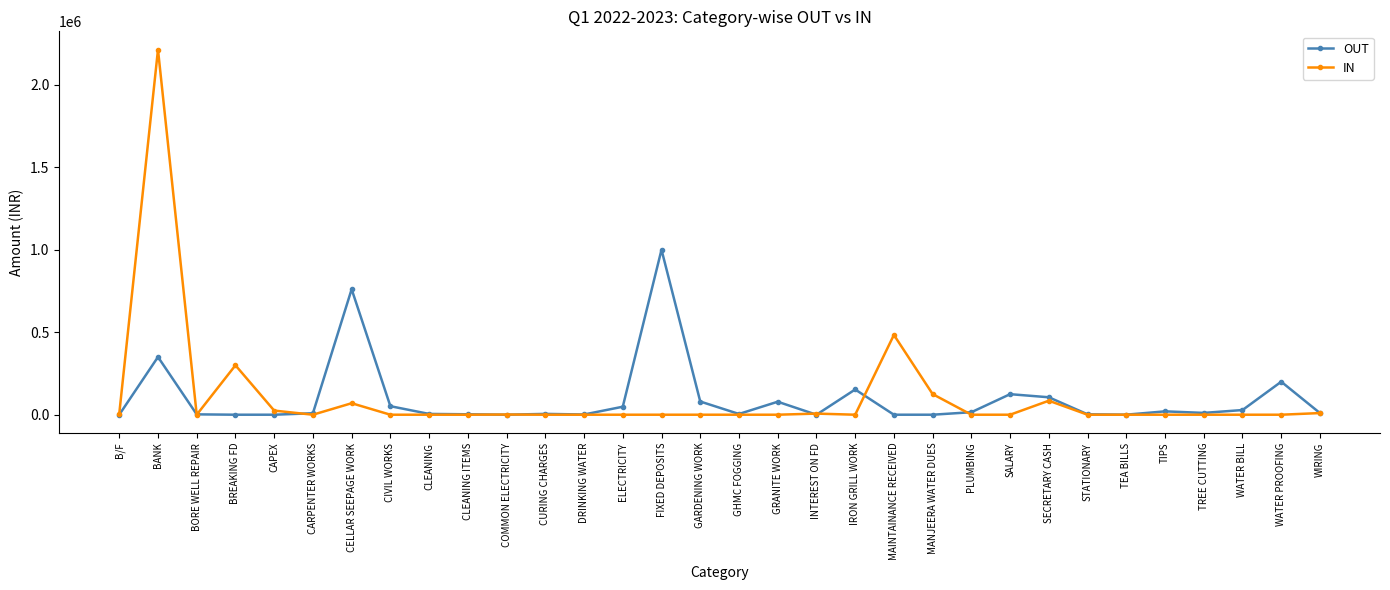

Rank the series by their maximum value, from highest to lowest.

IN, OUT